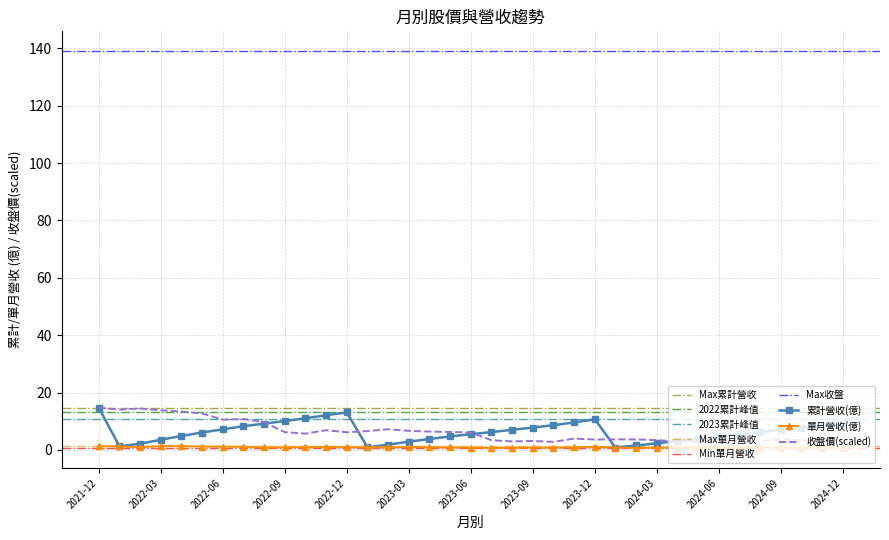

The value of 收盤價(scaled) at 2024-06 is 3.2. True or false?

True